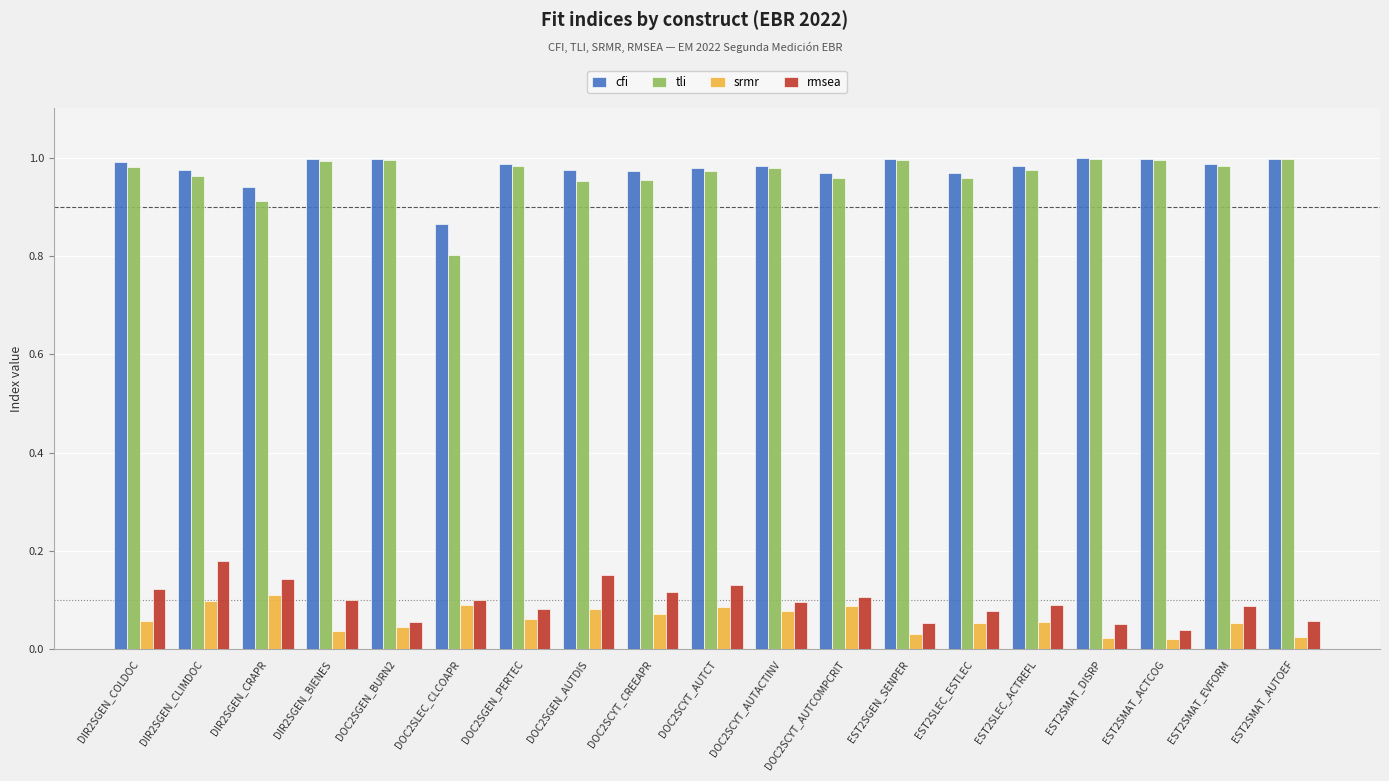

At how many categories does at least one series exceed 0?

19